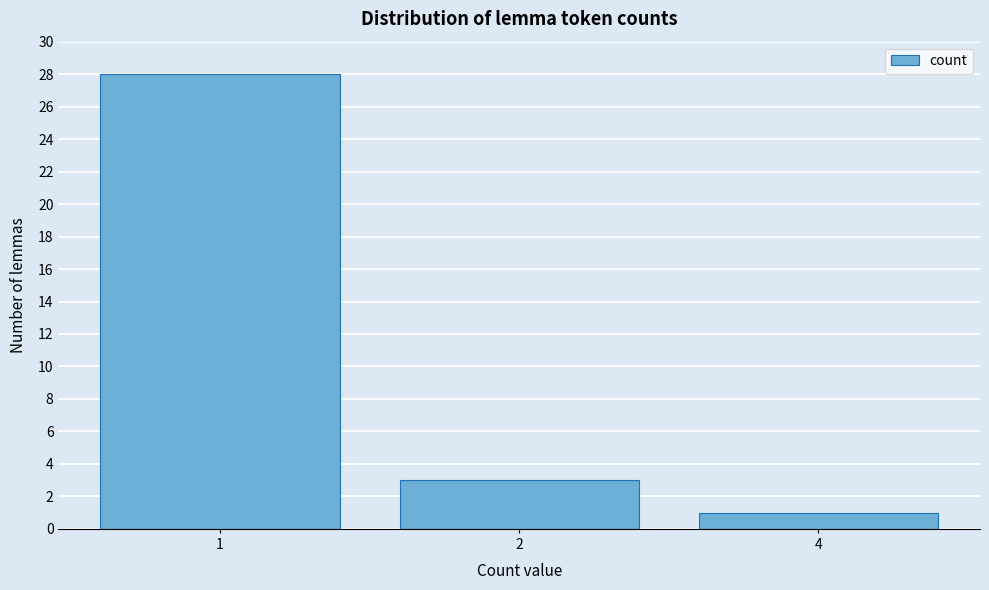

Reading left to right, what are all the values shown in this chart?

28	3	1